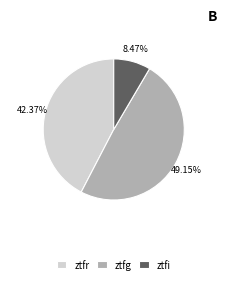

What is the ratio of the value at ztfg to the value at ztfi?

5.8